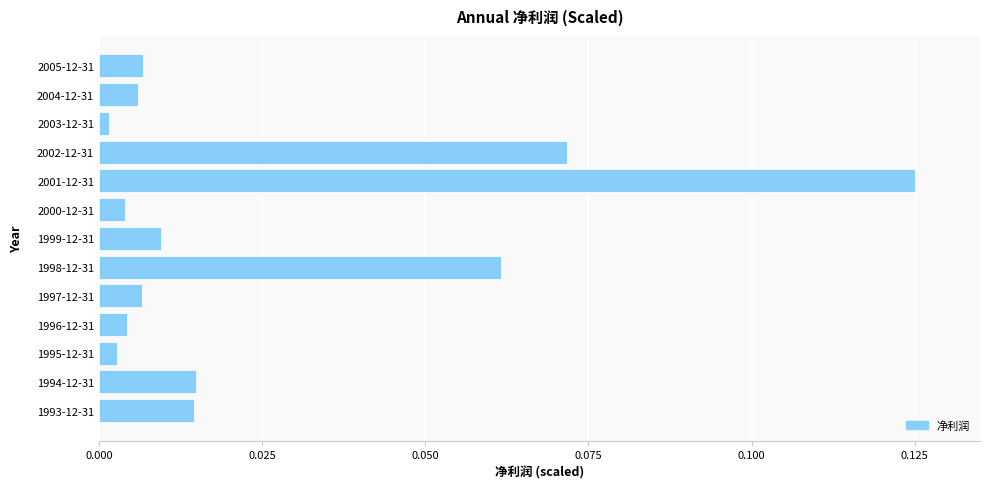

Does the chart contain any negative values?

No